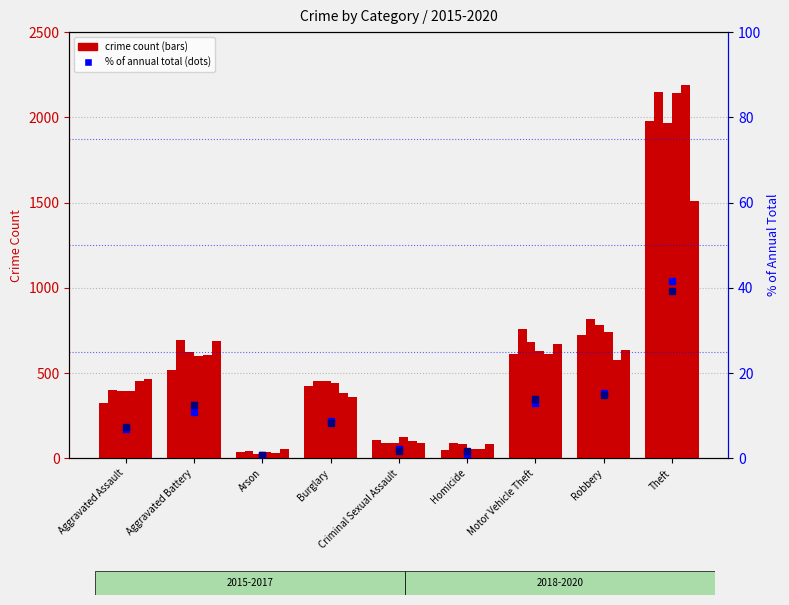

Which has a higher value, Motor Vehicle Theft or Aggravated Battery?

Motor Vehicle Theft